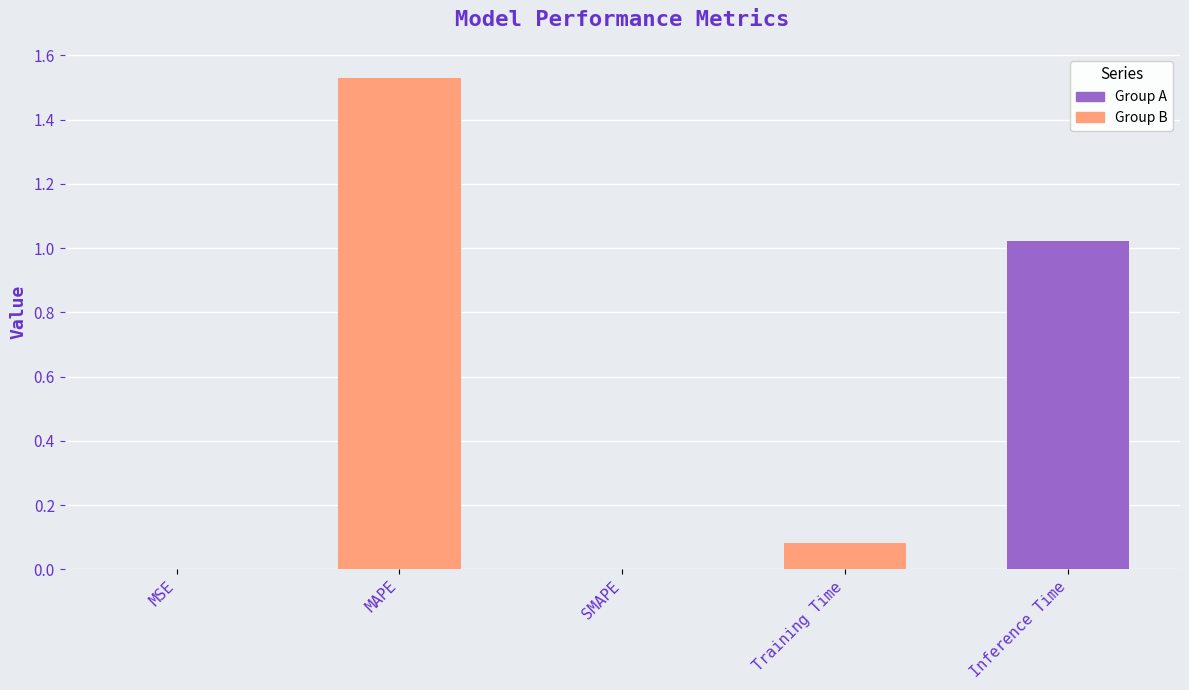

What is the difference between the maximum and minimum values?

1.5